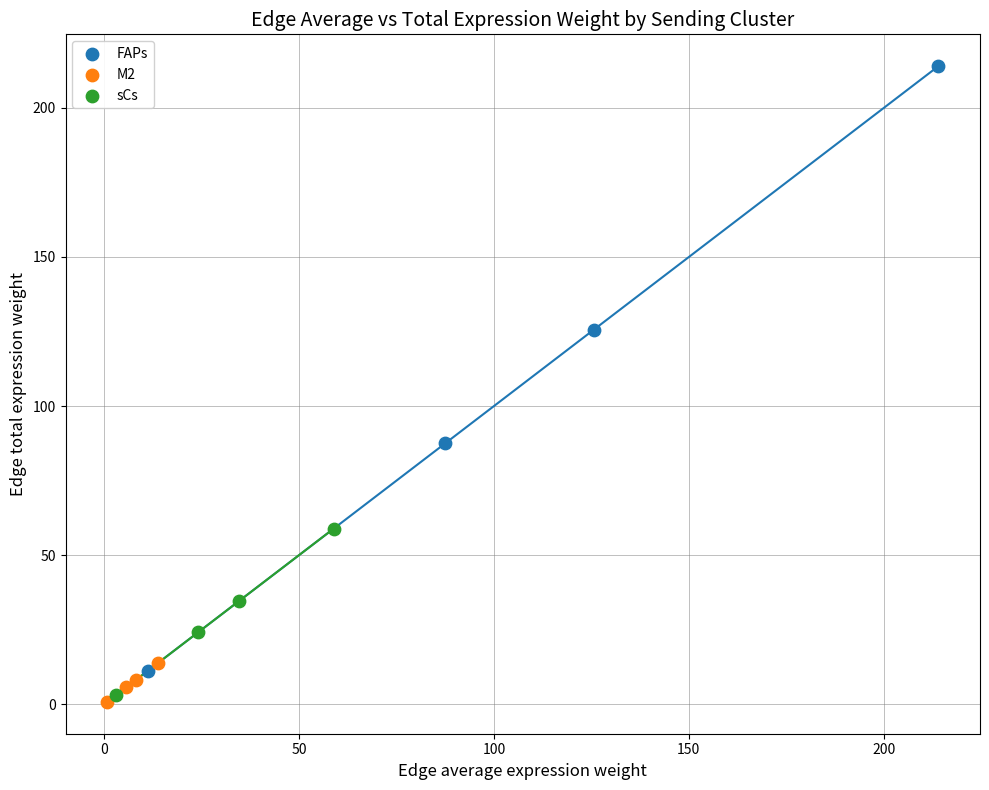

Which series has the widest spread of Y values?

FAPs